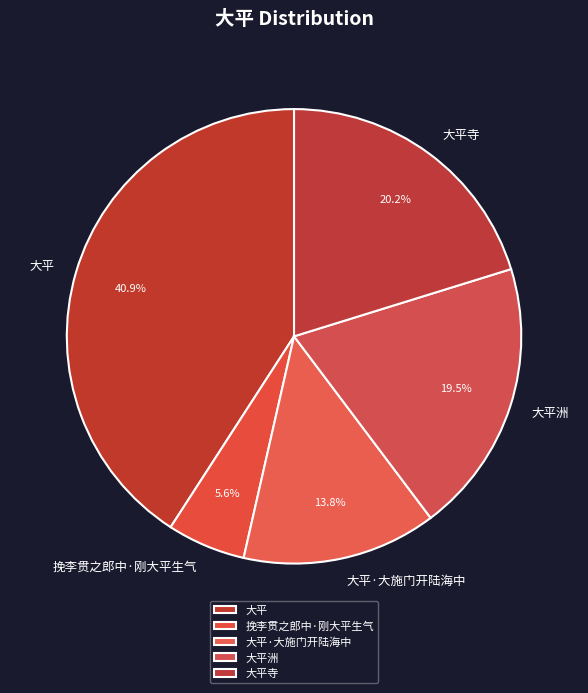

What is the smallest slice in the pie chart?

挽李贯之郎中·刚大平生气